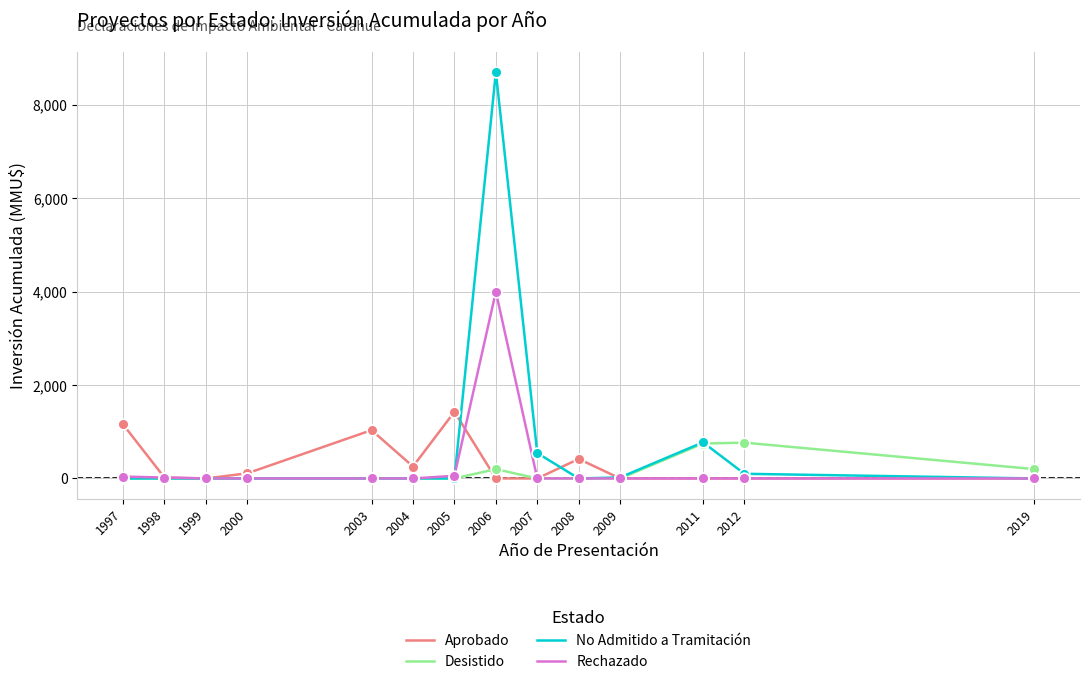

What is the total value across all series at 1998?

40